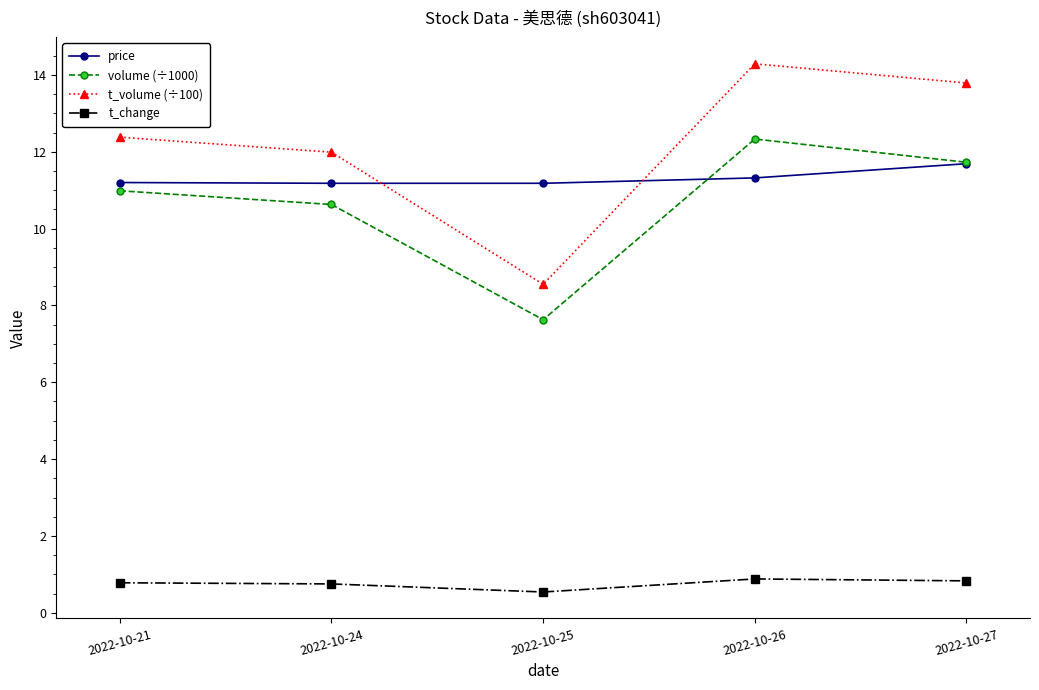

What are all the series names shown in the legend?

price, volume (÷1000), t_volume (÷100), t_change